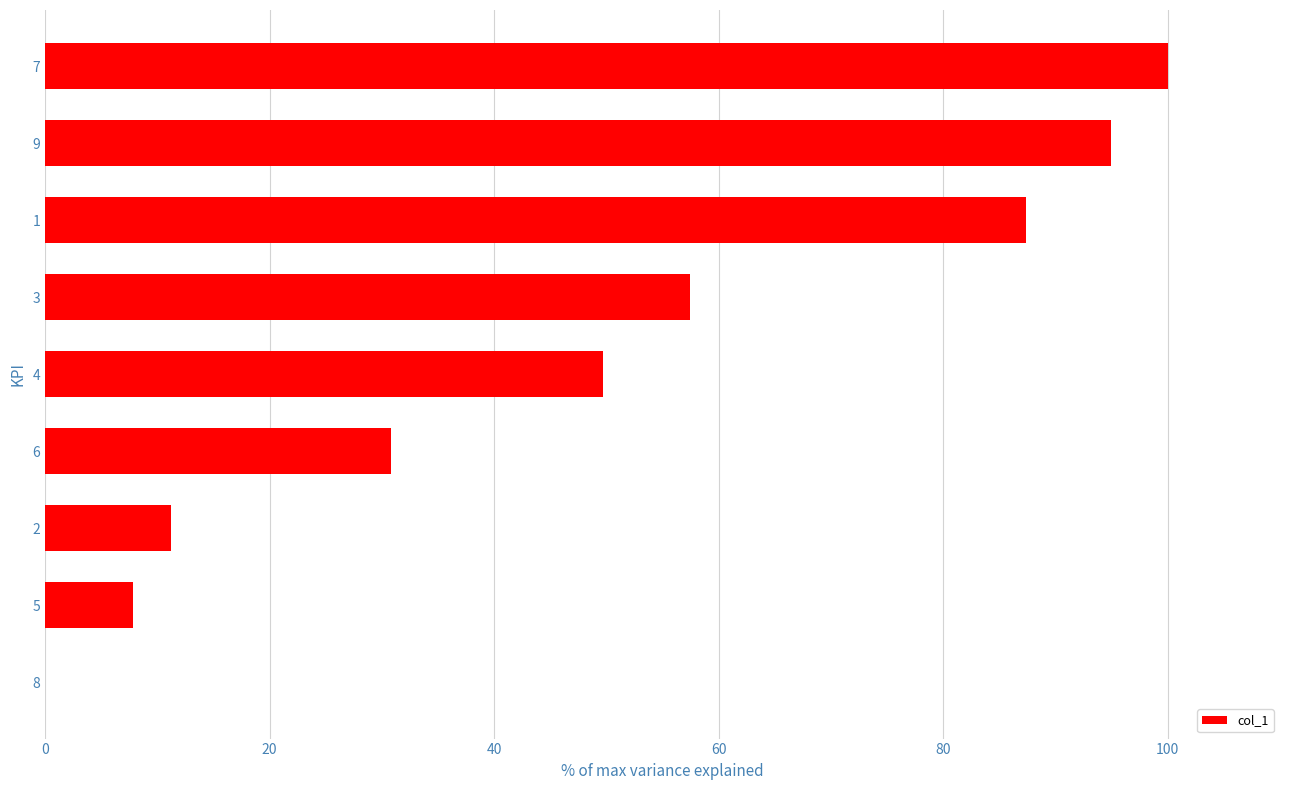

What is the greatest value displayed?

100.0